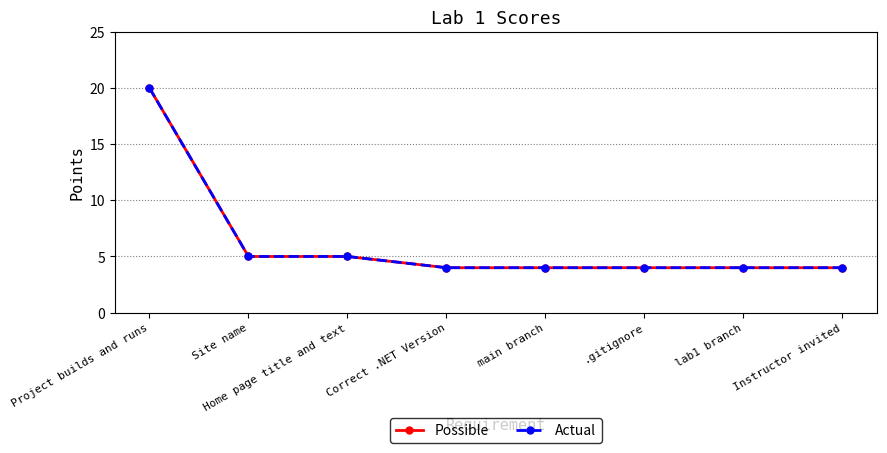

Does the chart have visible grid lines?

Yes